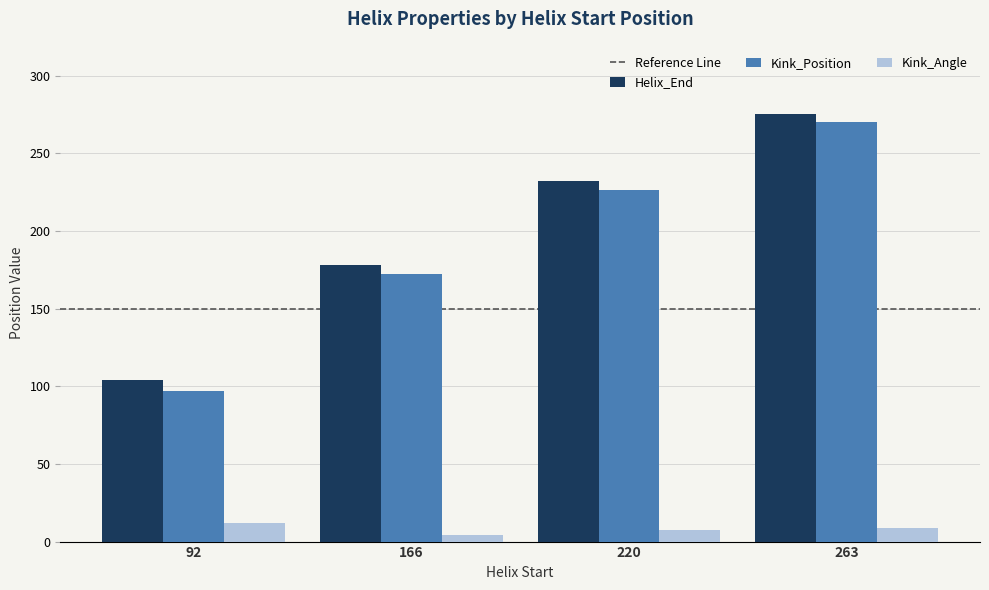

What is the greatest value displayed?

275.0